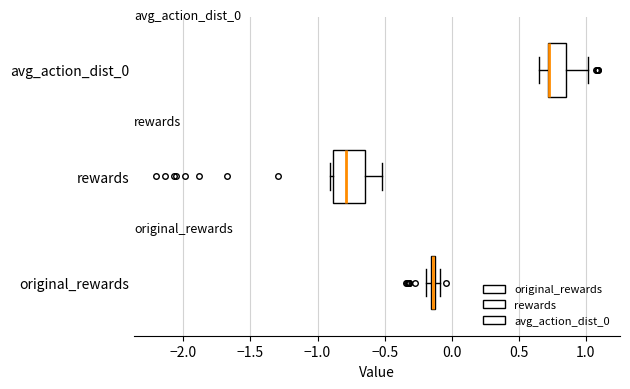

Comparing the boxes themselves (not the whiskers), which one is the widest?

rewards